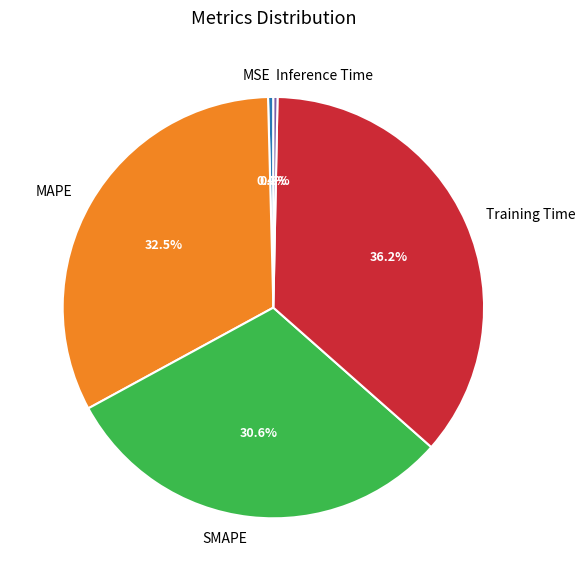

Does any single category account for the majority?

No